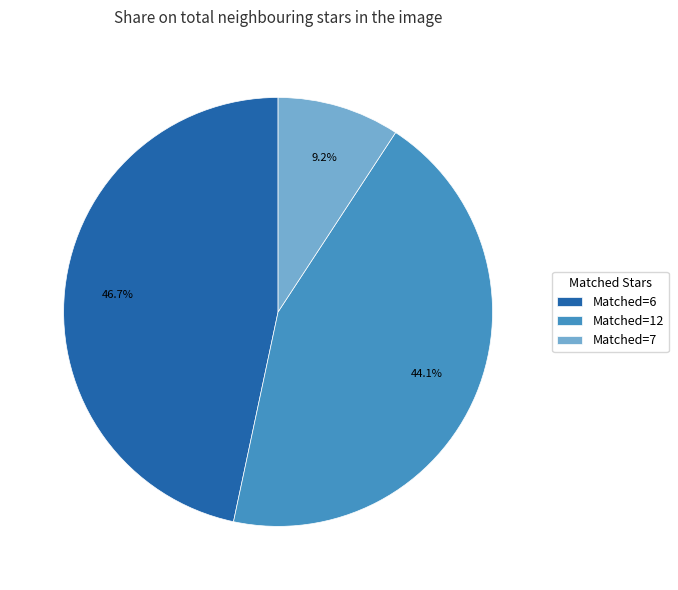

Approximately how many times larger is the value at Matched=6 compared to Matched=12?

1.1